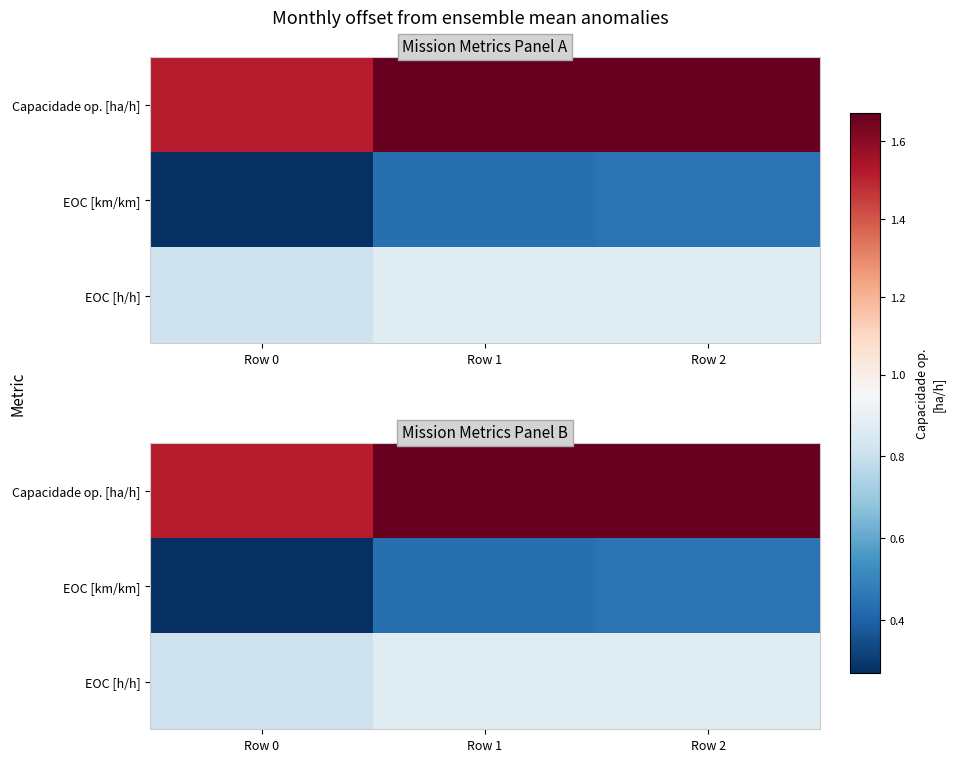

Read the EOC [km/km] value at Row 2.

0.5